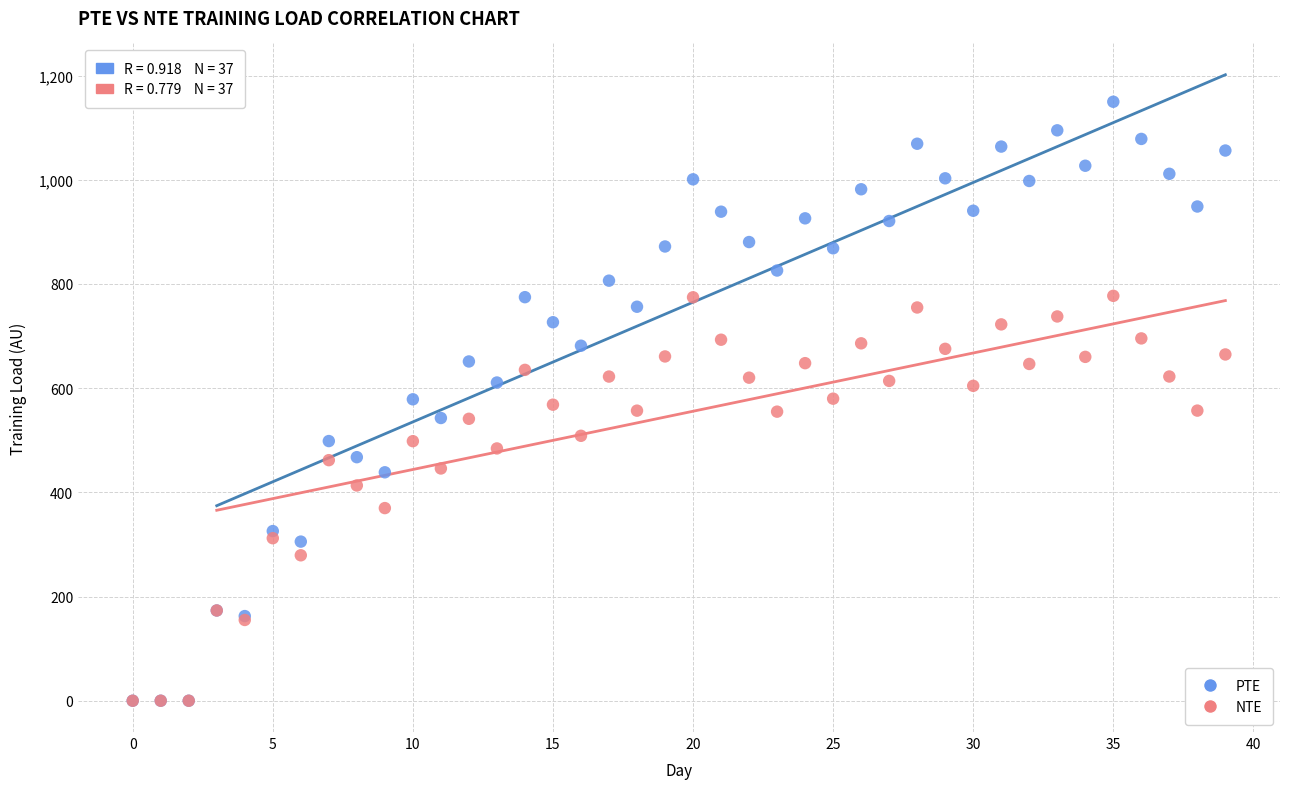

What are all the series names shown in the legend?

PTE, NTE